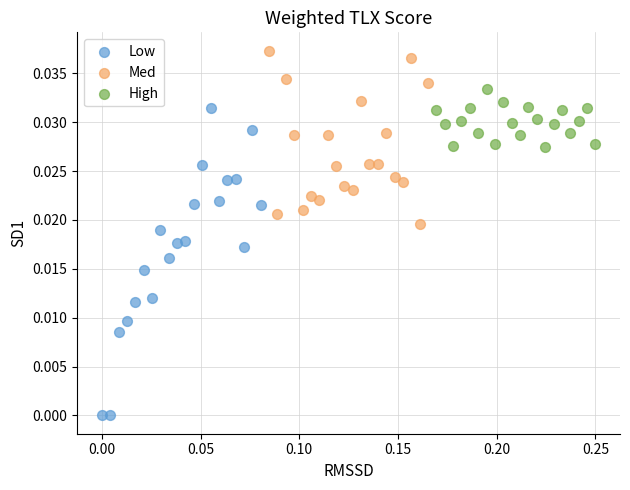

Which series has the largest Y range (max minus min)?

Low